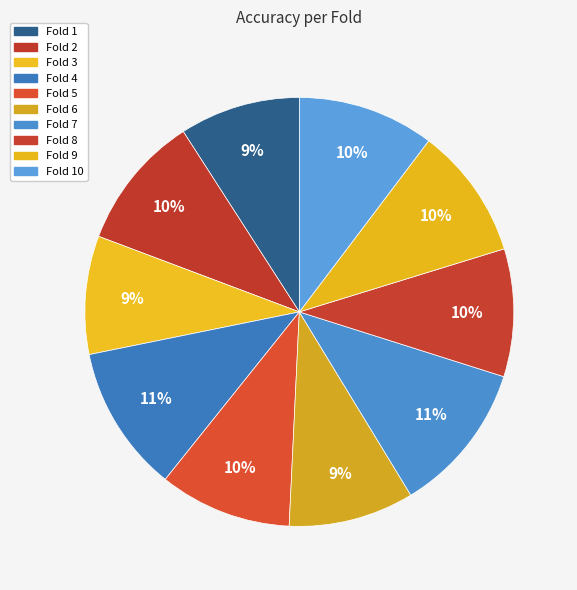

The Fold 2 slice represents 10% of the pie. True or false?

True